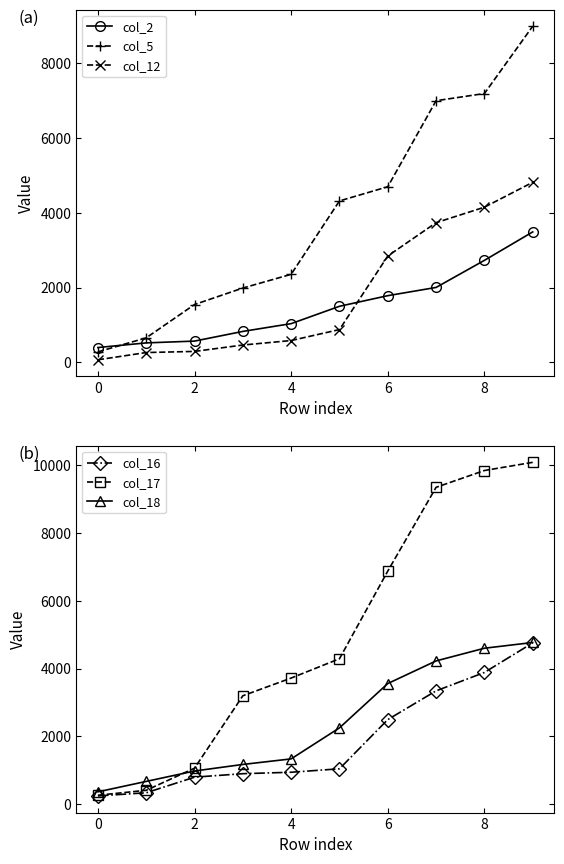

Is it true that col_16 equals 3885 at 8?

True